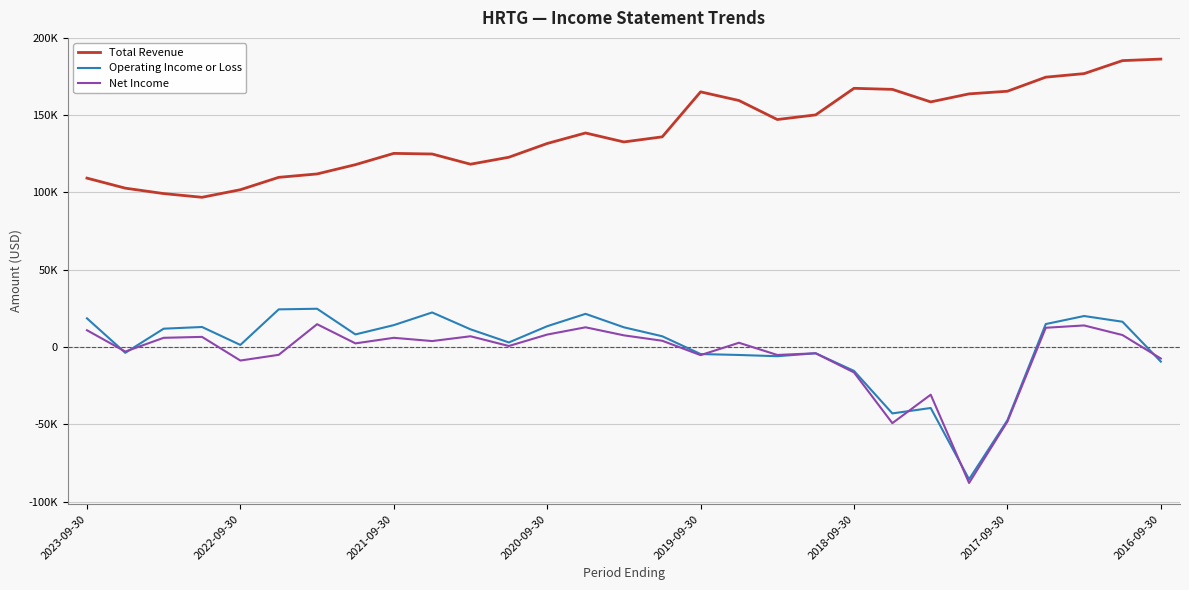

What are all the series names shown in the legend?

Total Revenue, Operating Income or Loss, Net Income